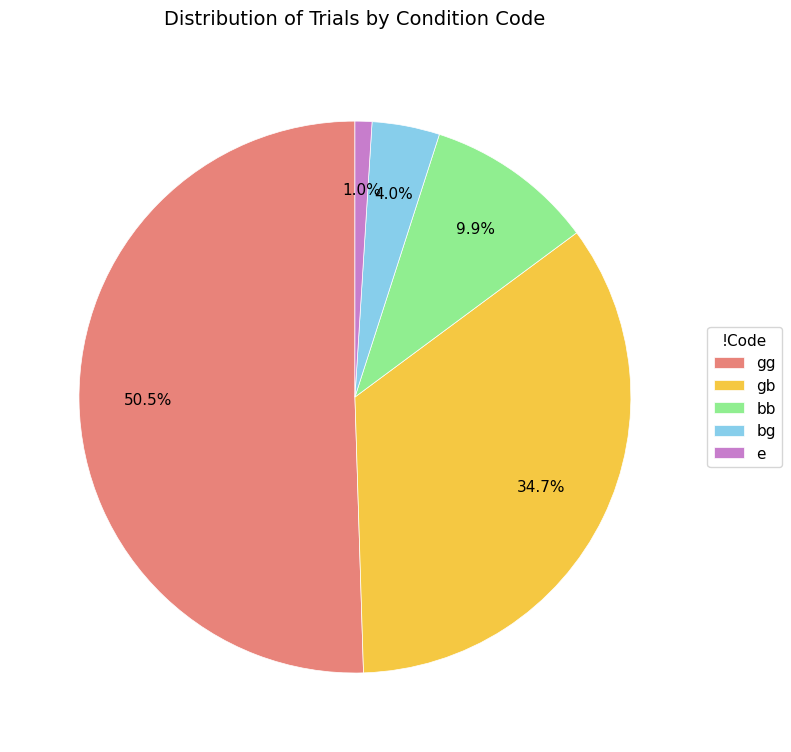

Which has a higher value, bg or e?

bg